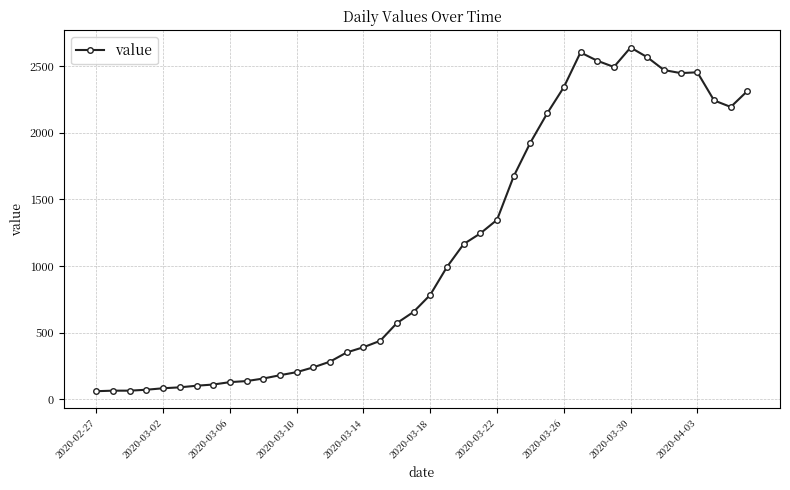

What is the minimum value shown in the chart?

61